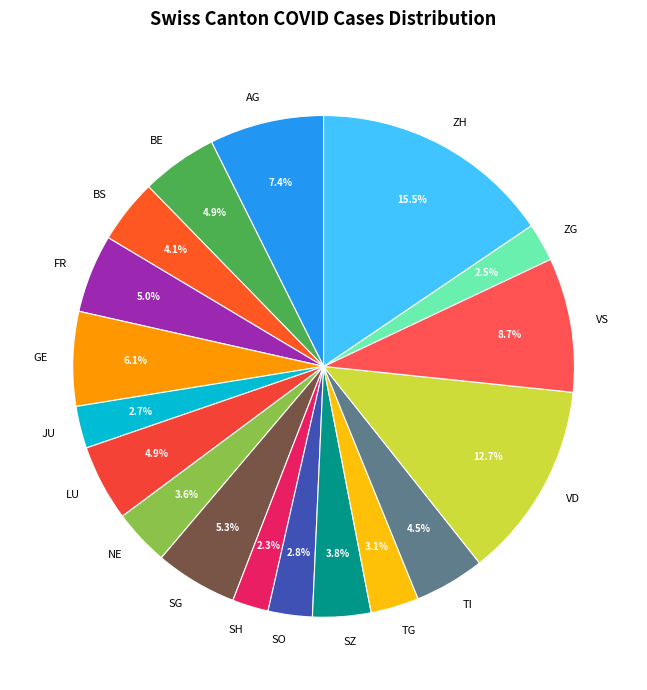

Which slice is the largest?

ZH